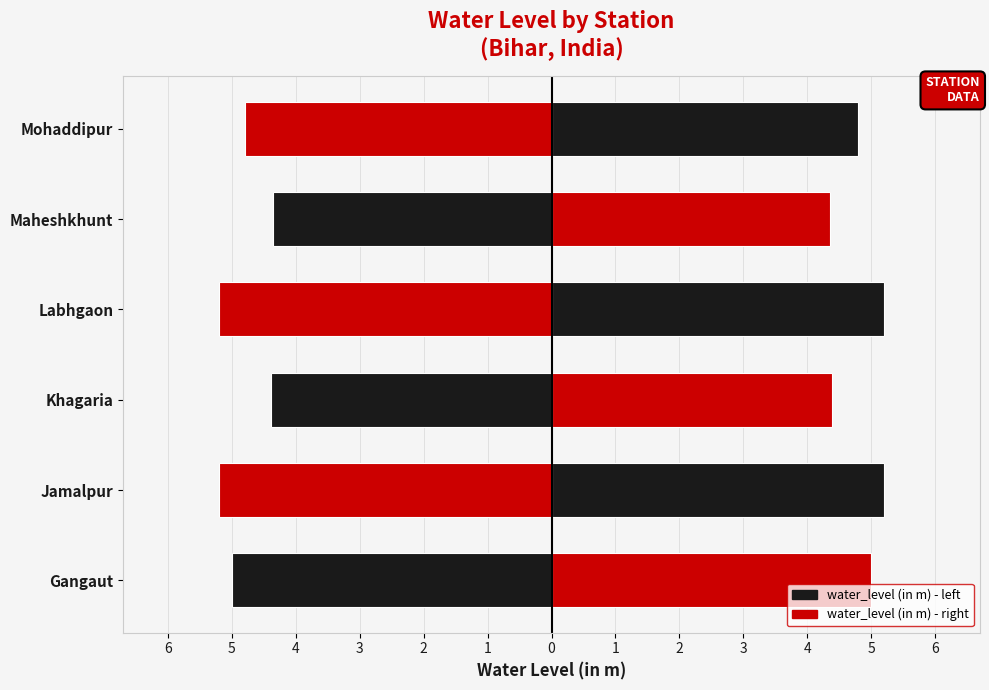

At which label is the value closest to 4?

Maheshkhunt